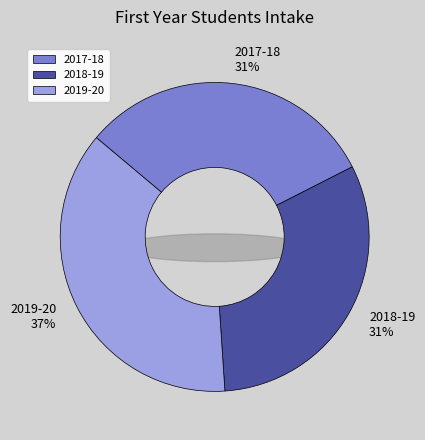

Is it true that 2019-20 is 37% of the pie?

True